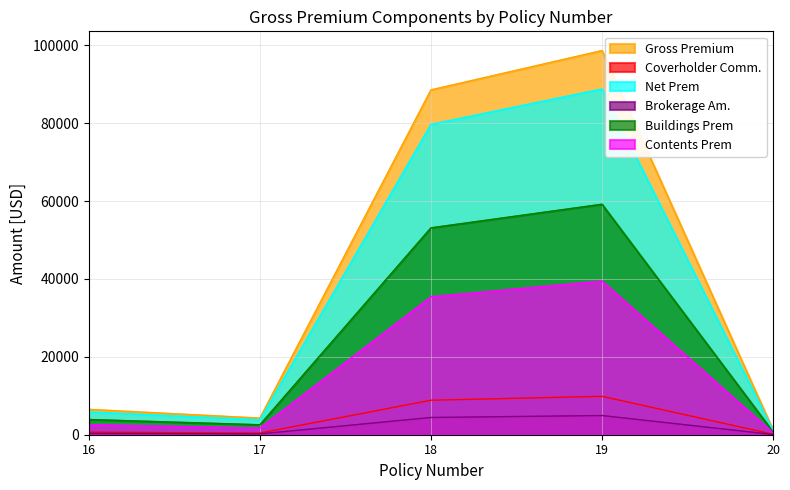

List the labels in order of Coverholder Comm. value, largest first.

19, 18, 16, 17, 20